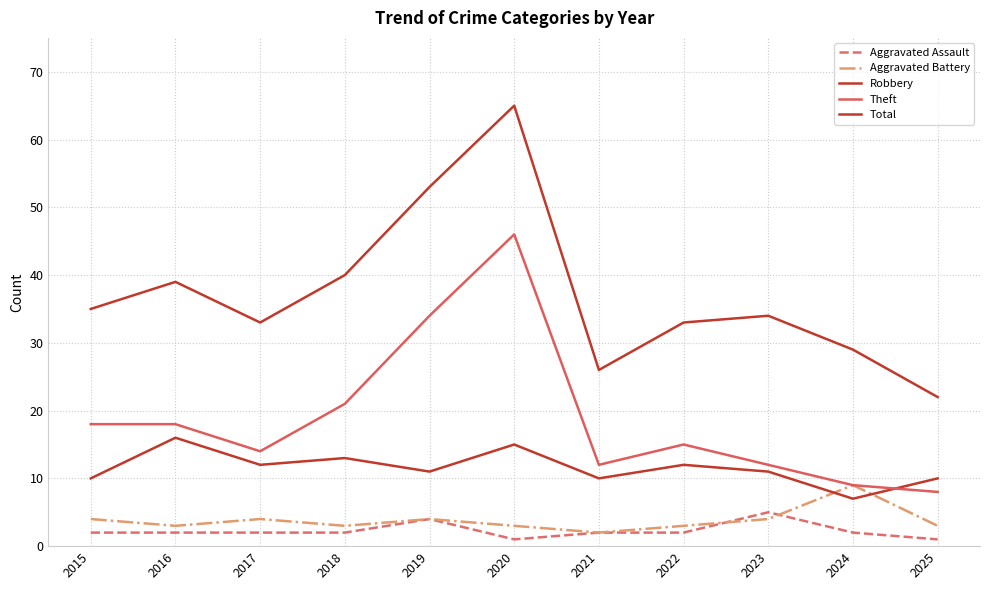

Reading left to right, extract all data points from this chart.

Aggravated Assault: 2015=2	2016=2	2017=2	2018=2	2019=4	2020=1	2021=2	2022=2	2023=5	2024=2	2025=1
Aggravated Battery: 2015=4	2016=3	2017=4	2018=3	2019=4	2020=3	2021=2	2022=3	2023=4	2024=9	2025=3
Robbery: 2015=10	2016=16	2017=12	2018=13	2019=11	2020=15	2021=10	2022=12	2023=11	2024=7	2025=10
Theft: 2015=18	2016=18	2017=14	2018=21	2019=34	2020=46	2021=12	2022=15	2023=12	2024=9	2025=8
Total: 2015=35	2016=39	2017=33	2018=40	2019=53	2020=65	2021=26	2022=33	2023=34	2024=29	2025=22